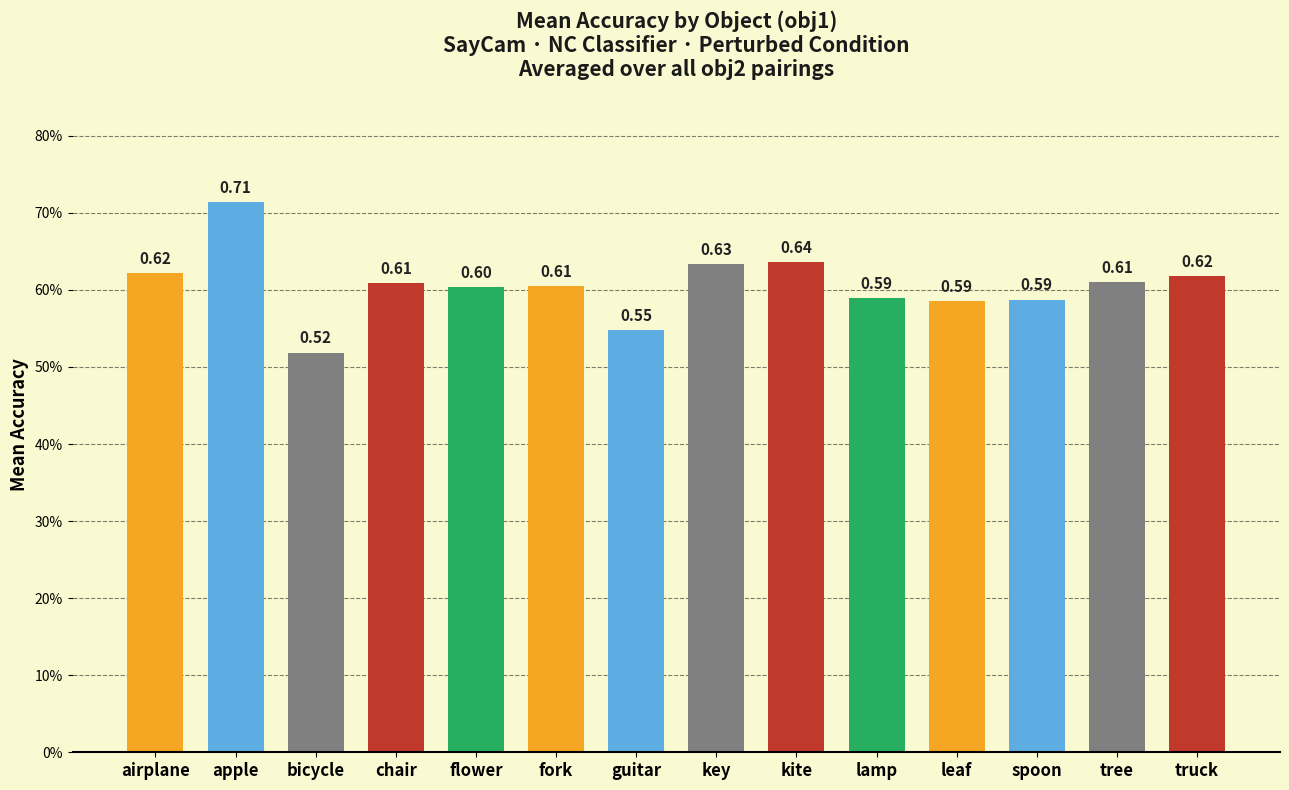

Is it true that the value at chair is 0.6?

True